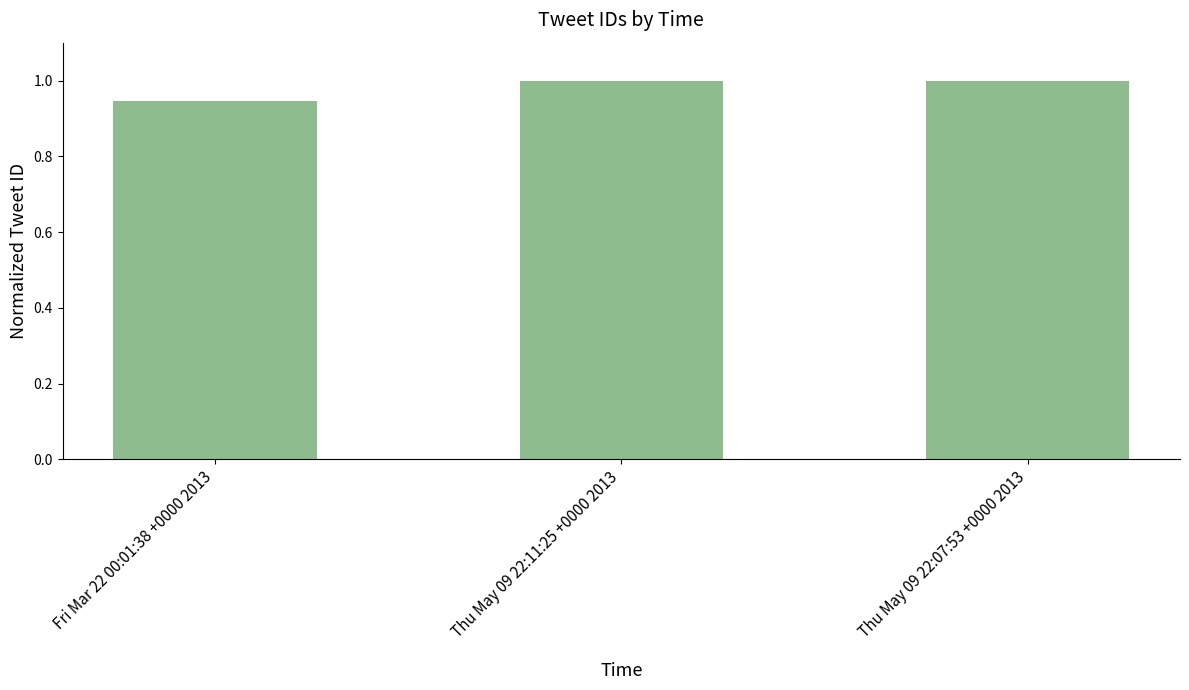

What is the change in value from Fri Mar 22 00:01:38 +0000 2013 to Thu May 09 22:11:25 +0000 2013?

+0.1